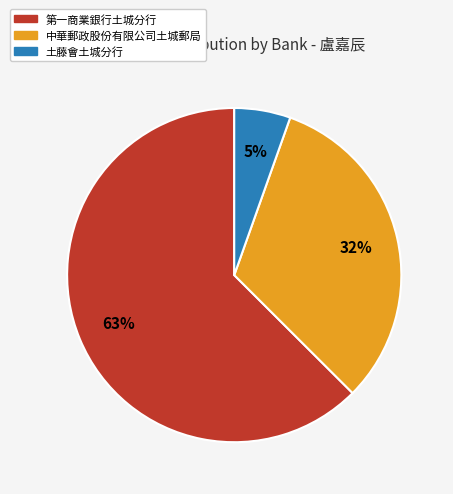

Between 土藤會土城分行 and 第一商業銀行土城分行, which is larger?

第一商業銀行土城分行